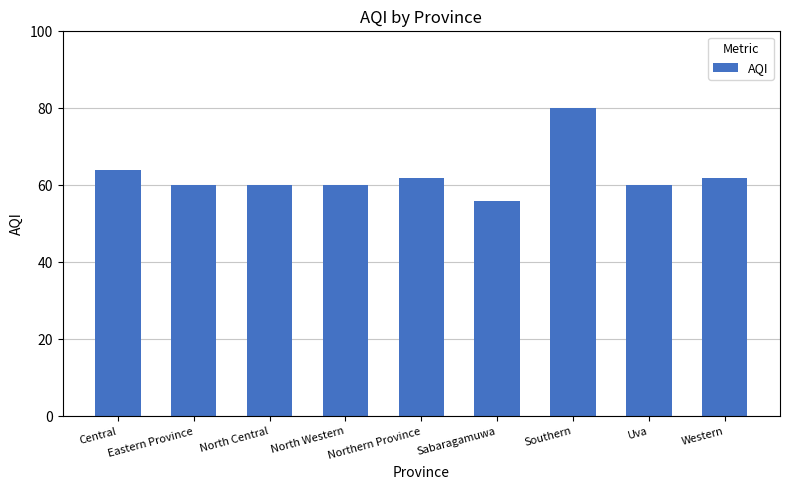

What position from the right is Uva?

2